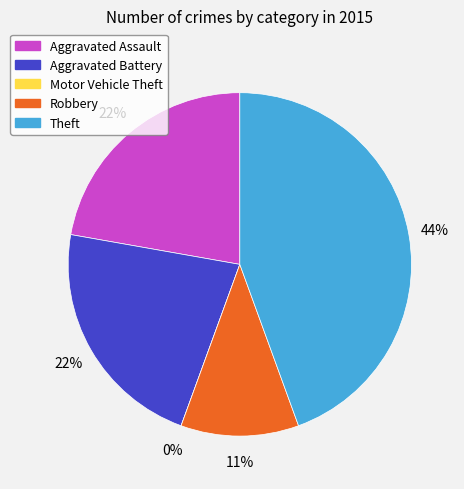

Combined, do Motor Vehicle Theft and Theft account for over 50%?

No